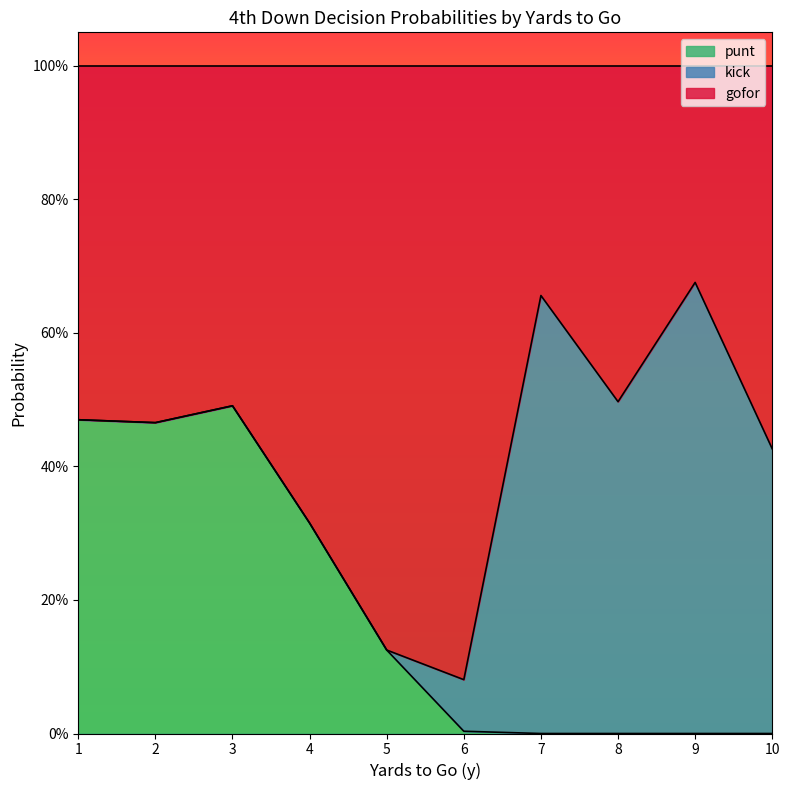

The kick series shows 0.0 at 9. True or false?

False